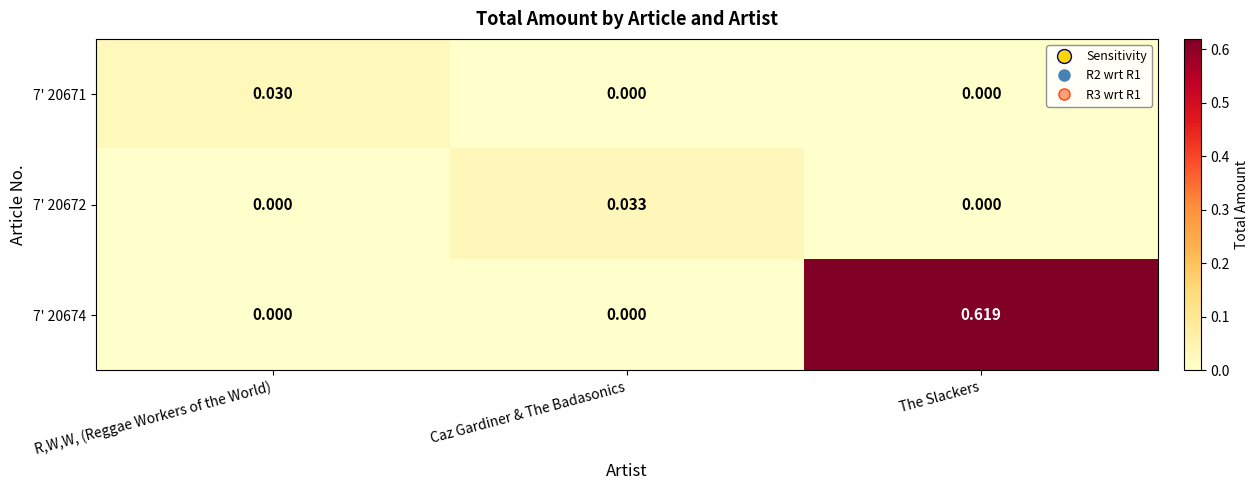

Which category has the highest value in the 7' 20672 series?

Caz Gardiner & The Badasonics